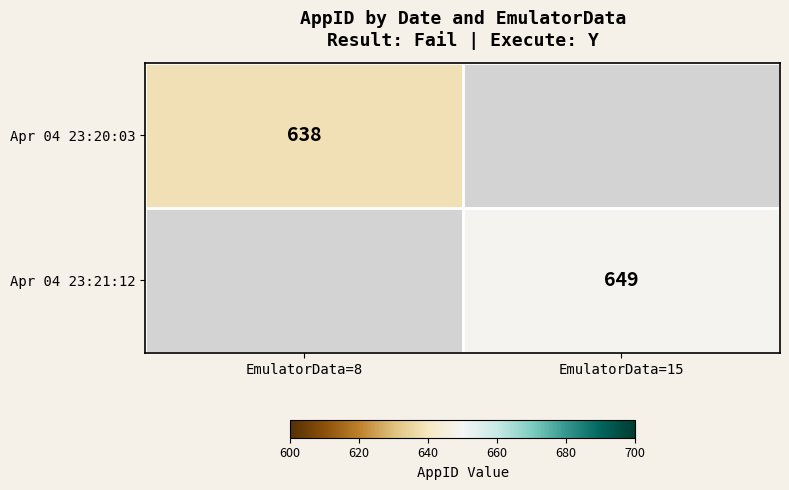

The value of Apr 04 23:20:03 at EmulatorData=8 is 1055. True or false?

False